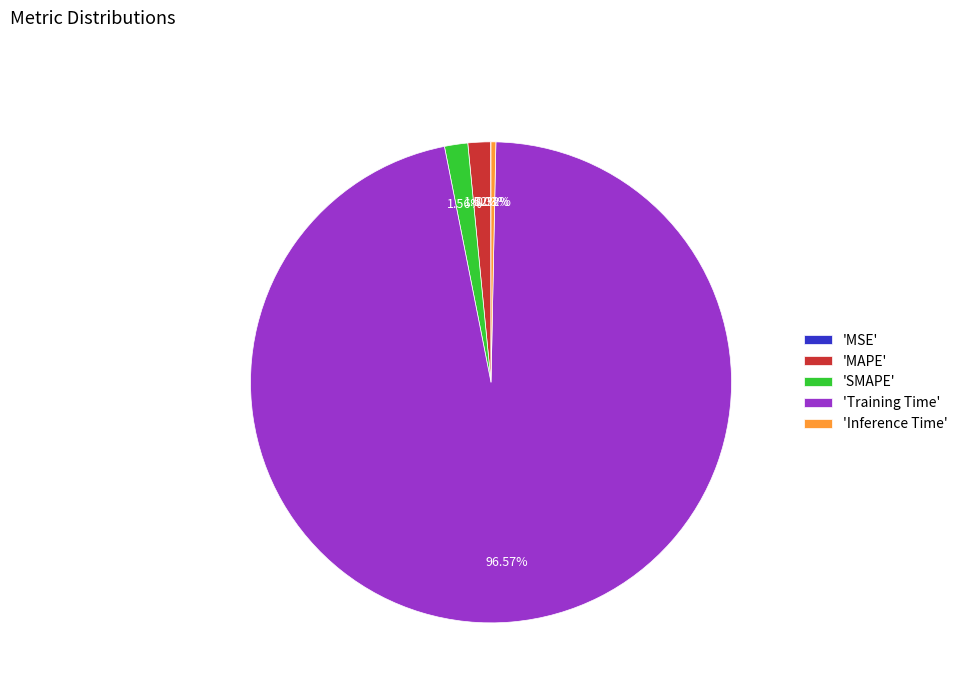

Which category has the biggest portion of the pie?

'Training Time'